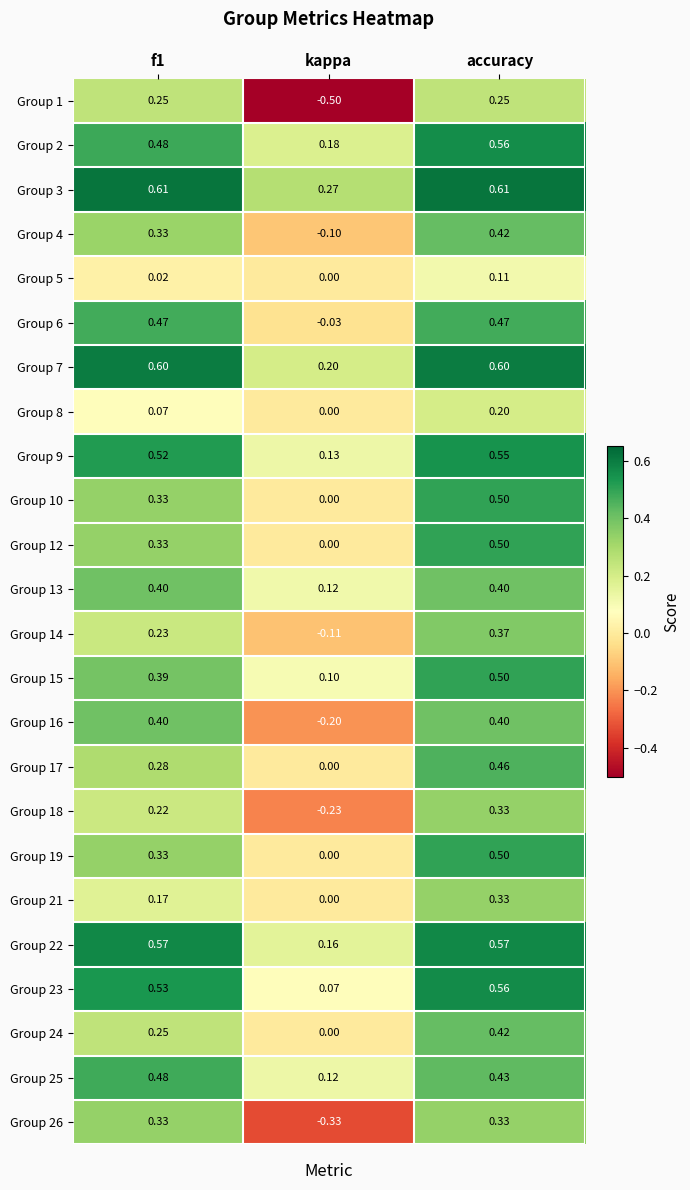

At which category is the sum across all series the highest?

accuracy